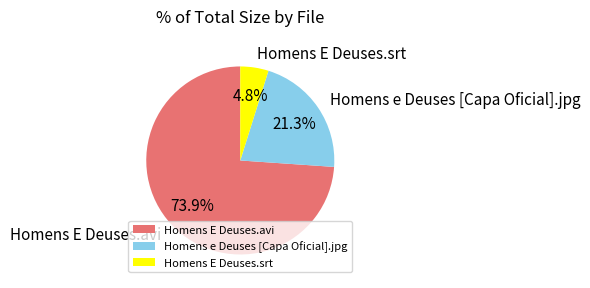

Which has a higher value, Homens e Deuses [Capa Oficial].jpg or Homens E Deuses.avi?

Homens E Deuses.avi